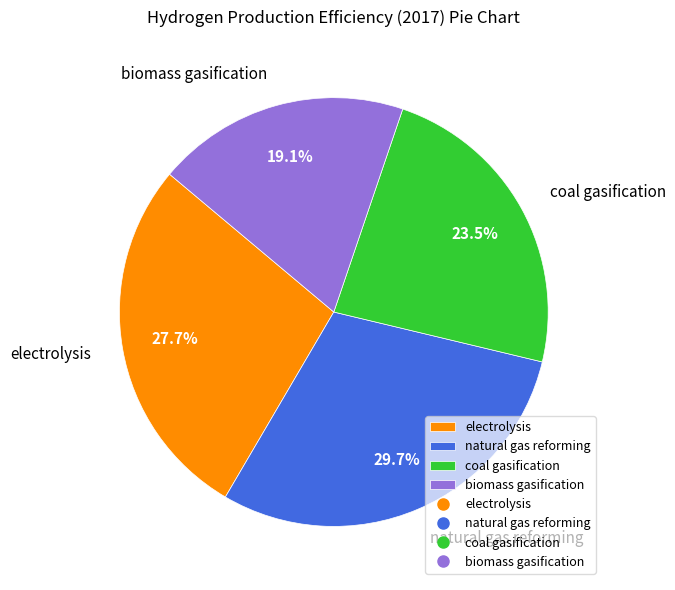

Does electrolysis represent more than half of the total?

No